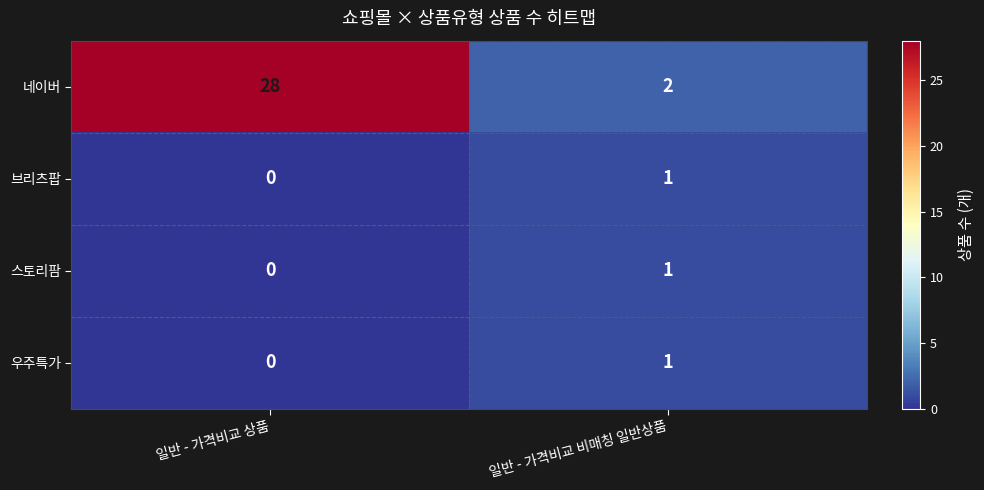

What is the total value across all series at 일반 - 가격비교 상품?

28